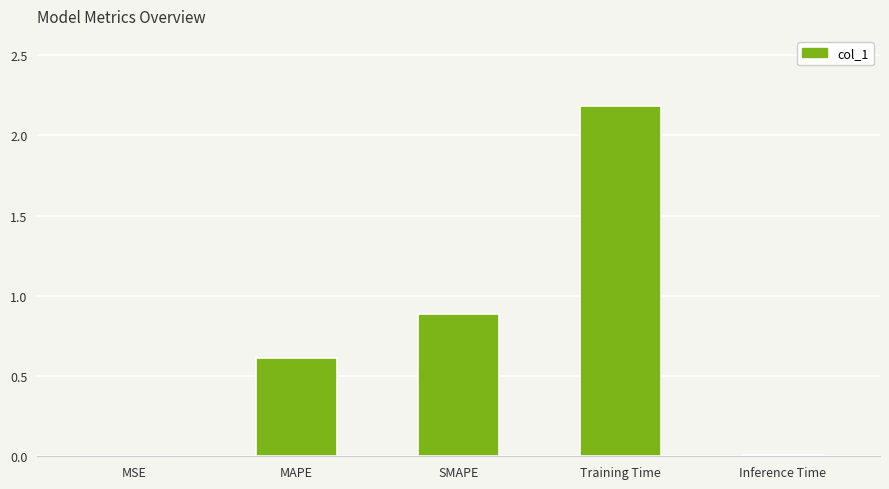

What is the sum of the values at Training Time and SMAPE?

3.1